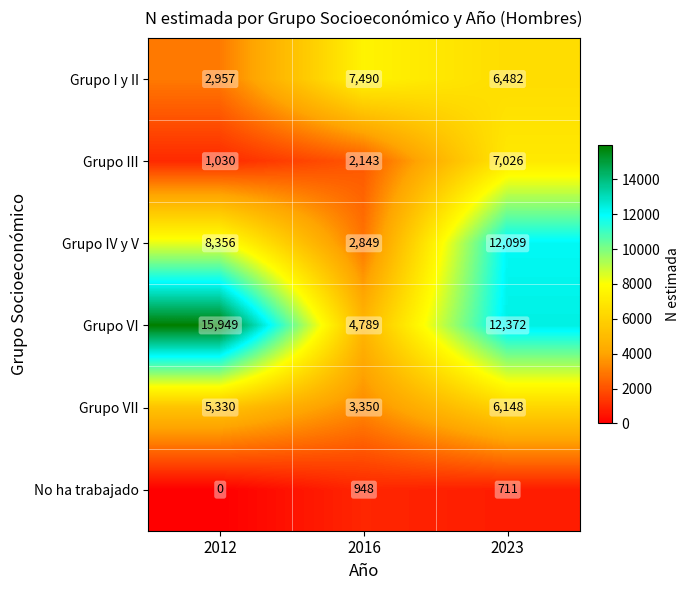

What is the sum of all Grupo IV y V values?

23304